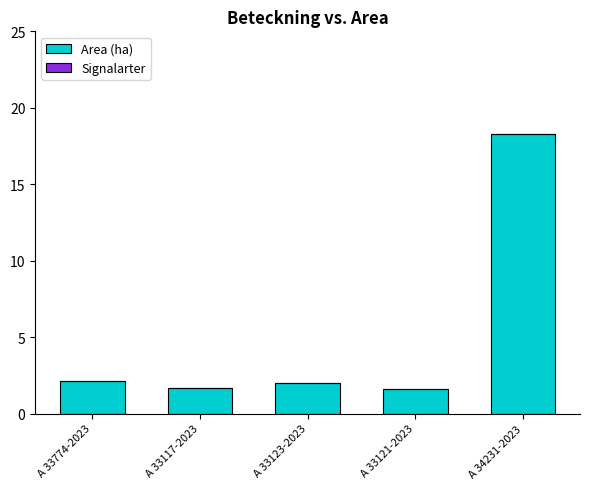

What is the maximum value shown in the chart?

18.3